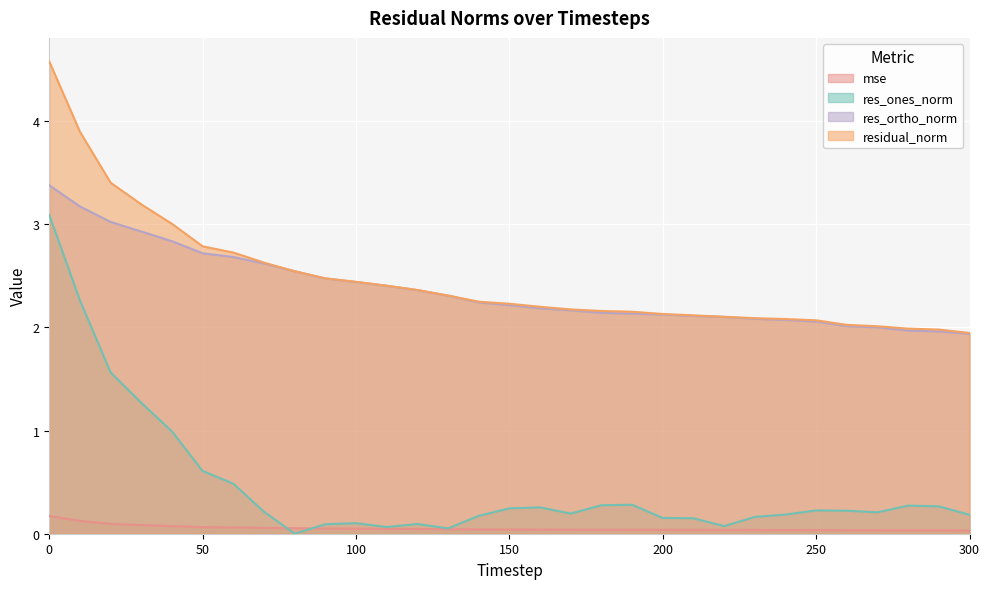

How many lines are shown in the chart?

4